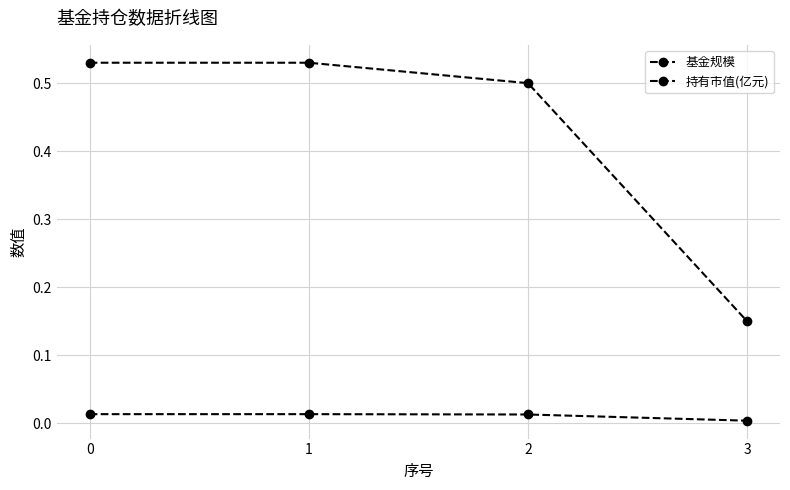

What is the value of the 基金规模 point at the 2nd from the left?

0.5